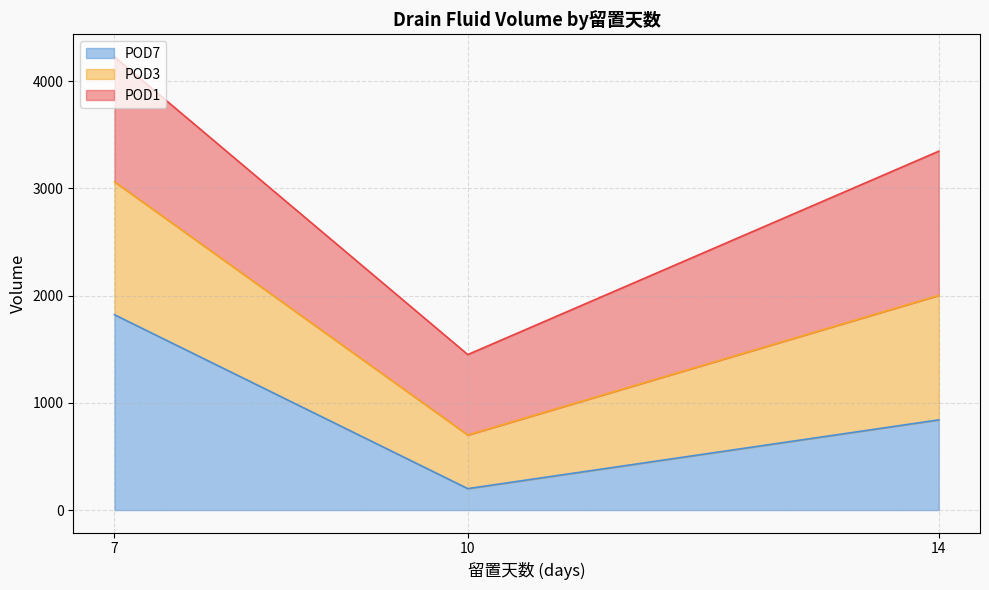

Reading right to left, transcribe the values for POD7.

14=841.1	10=200.0	7=1821.5